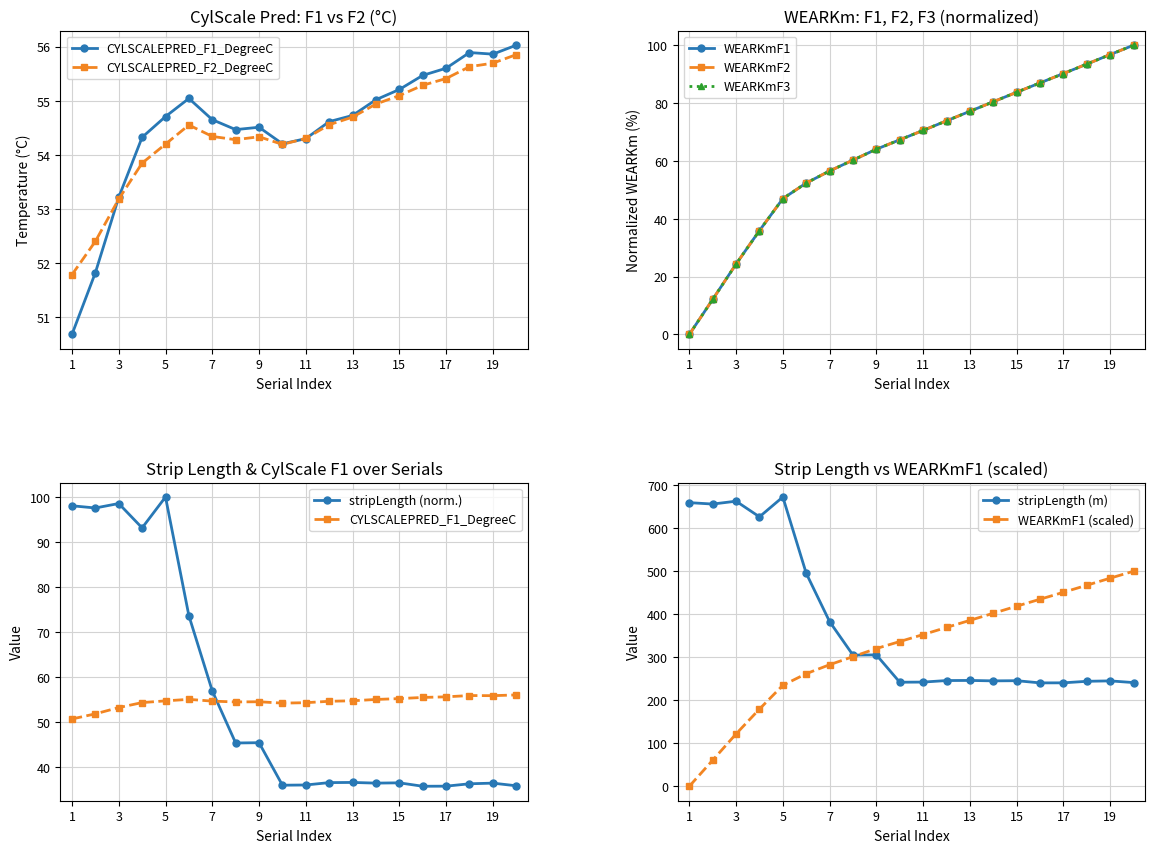

The value of WEARKmF1 (scaled) at 15 is 216.5. True or false?

False